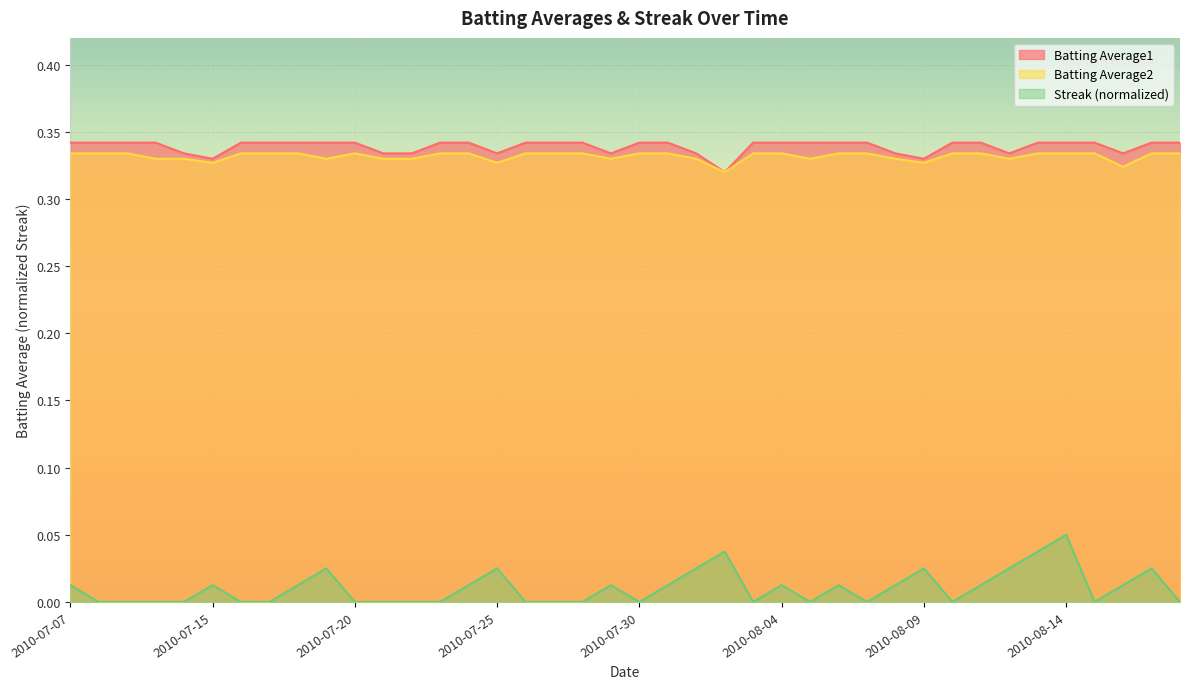

Which category has the lowest value in the Batting Average1 series?

2010-08-02